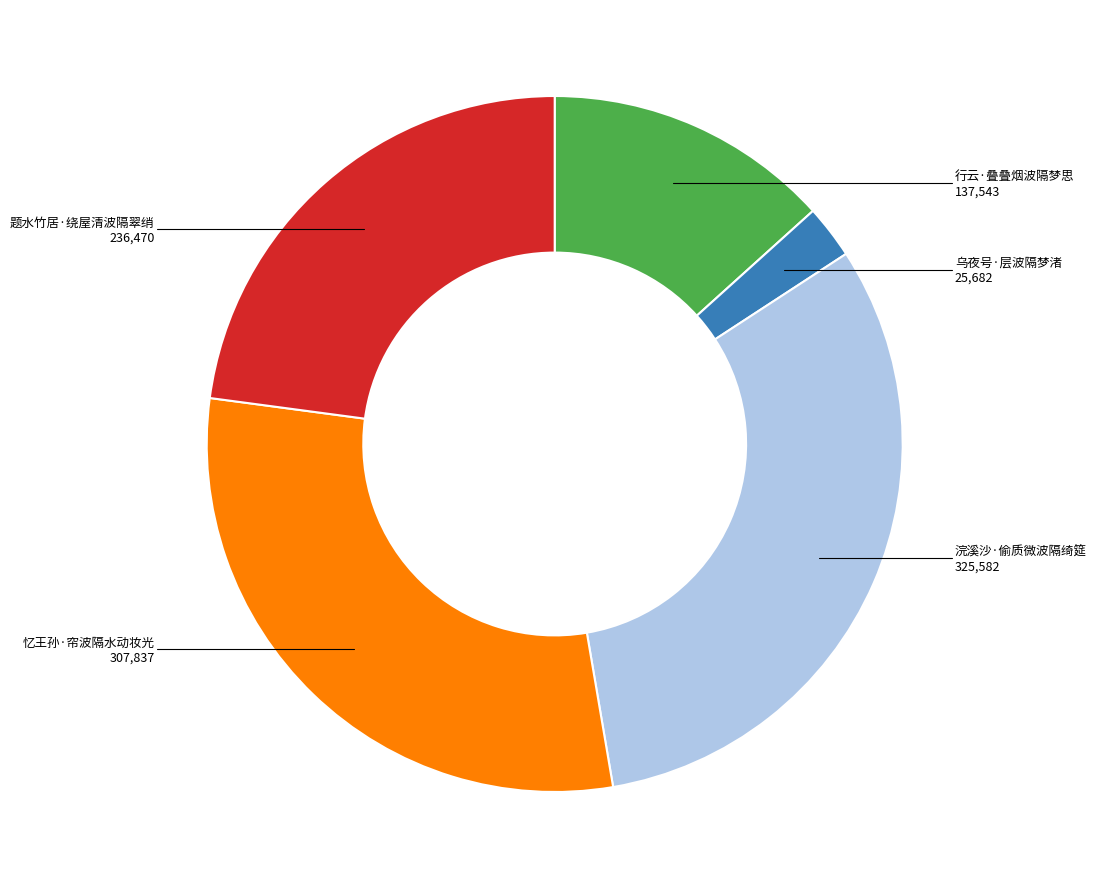

Does any single category account for the majority?

No